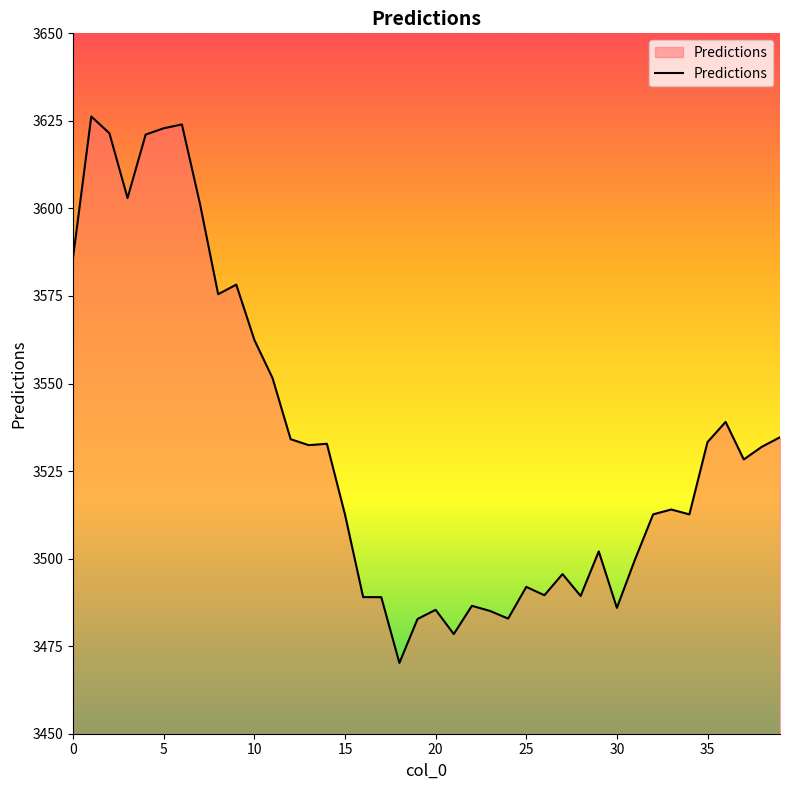

What is the minimum value shown in the chart?

3470.2